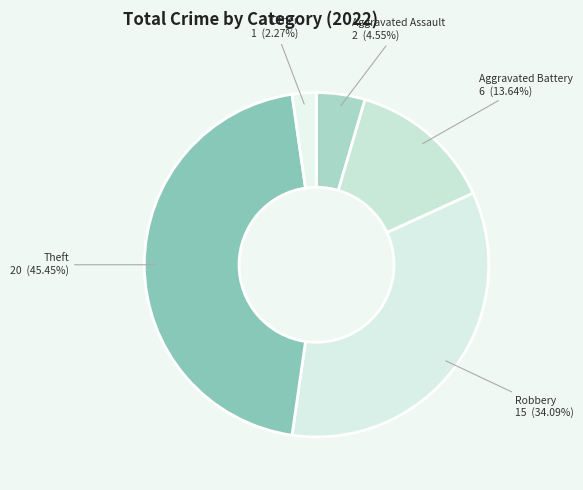

Approximately how many times larger is the value at Aggravated Battery compared to Other?

6.0